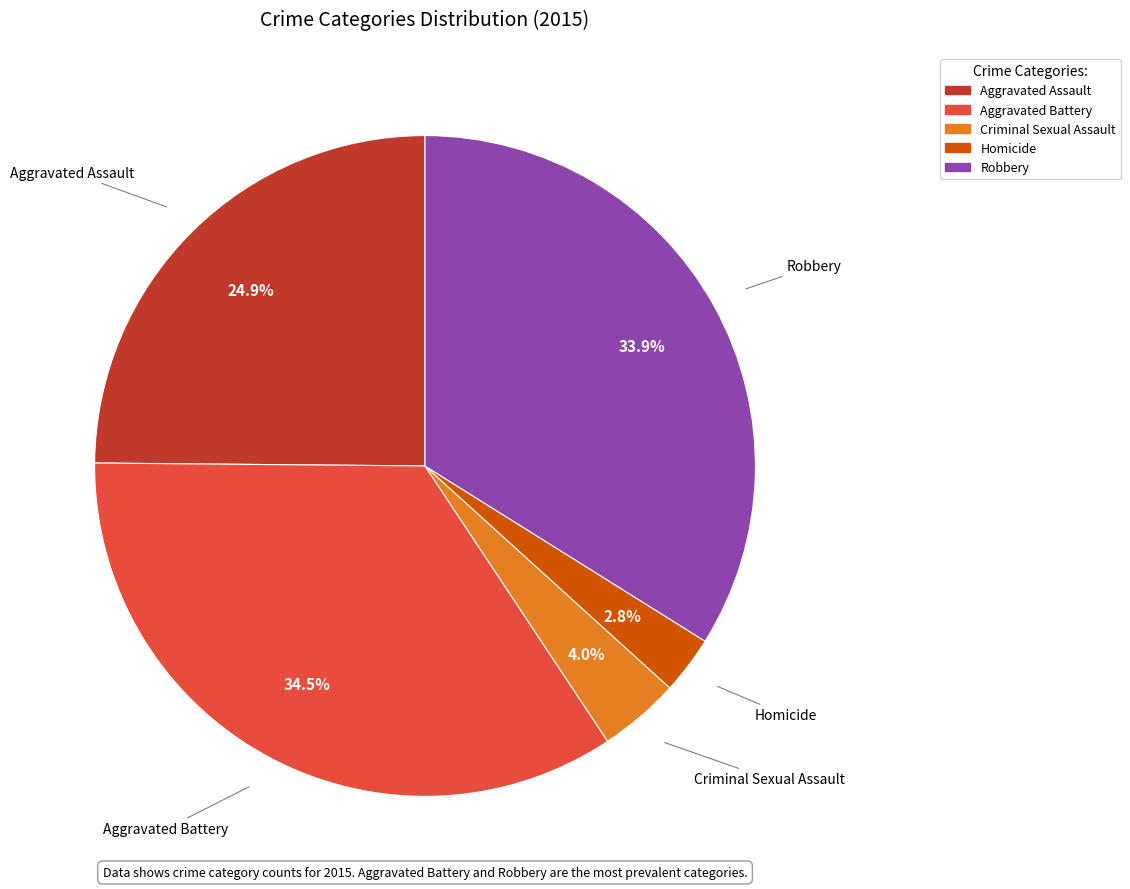

How many segments does this pie chart have?

5